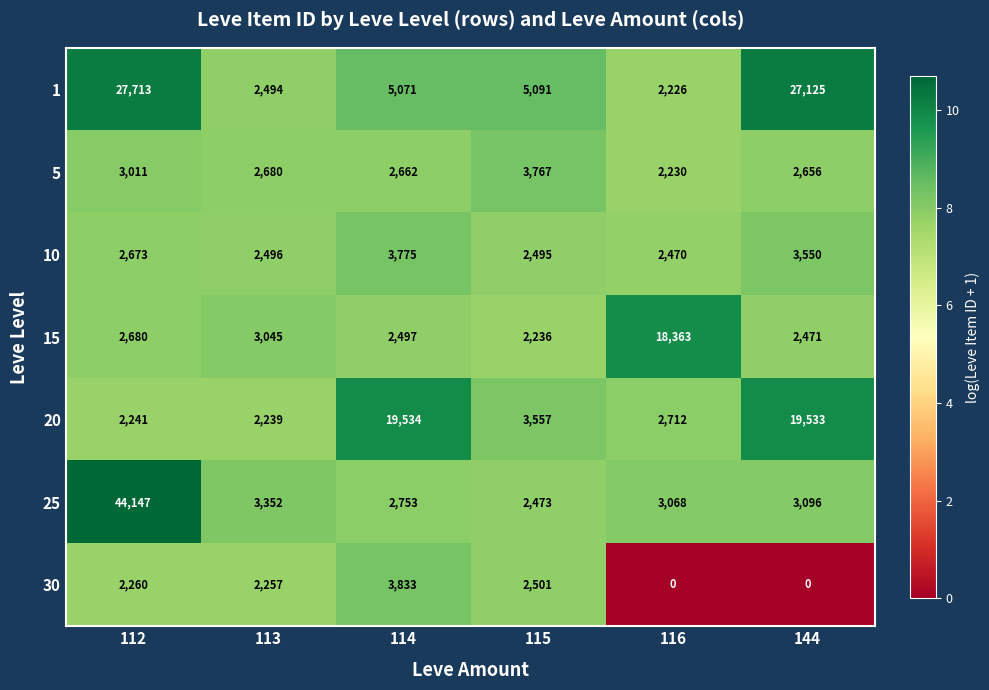

List the series in order of their peak value, highest first.

25, 1, 20, 15, 30, 10, 5